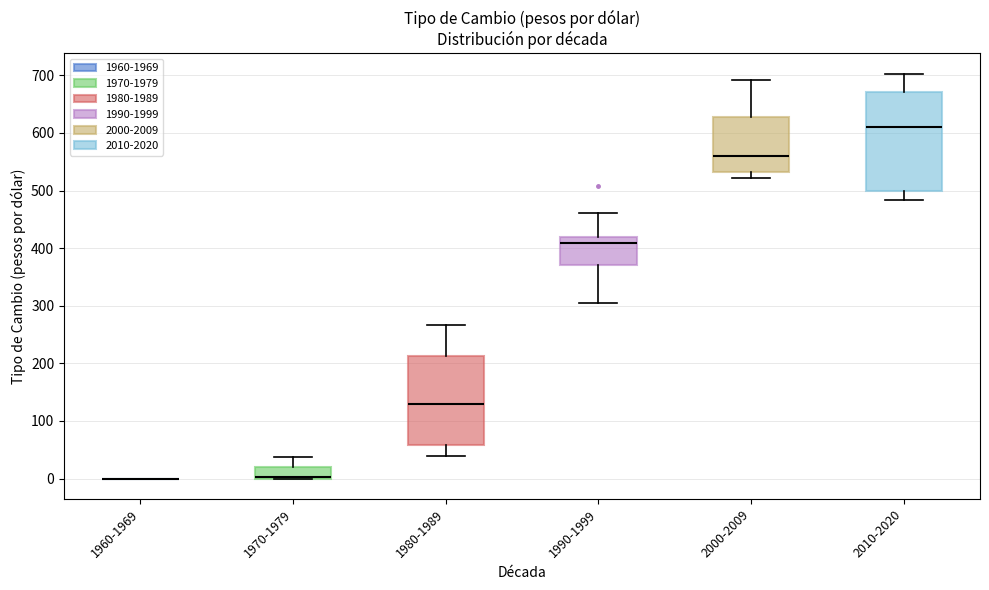

Comparing the boxes themselves (not the whiskers), which one is the tallest?

2010-2020